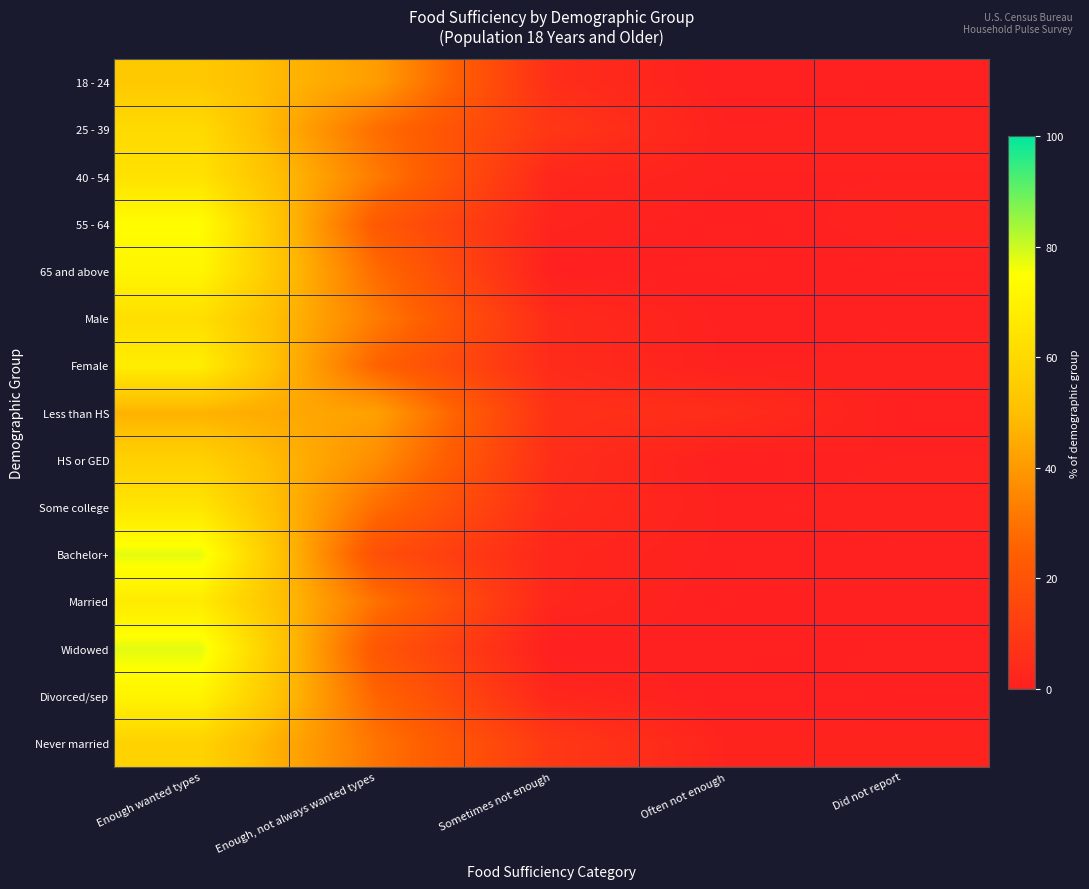

At how many categories does at least one series exceed 20?

2